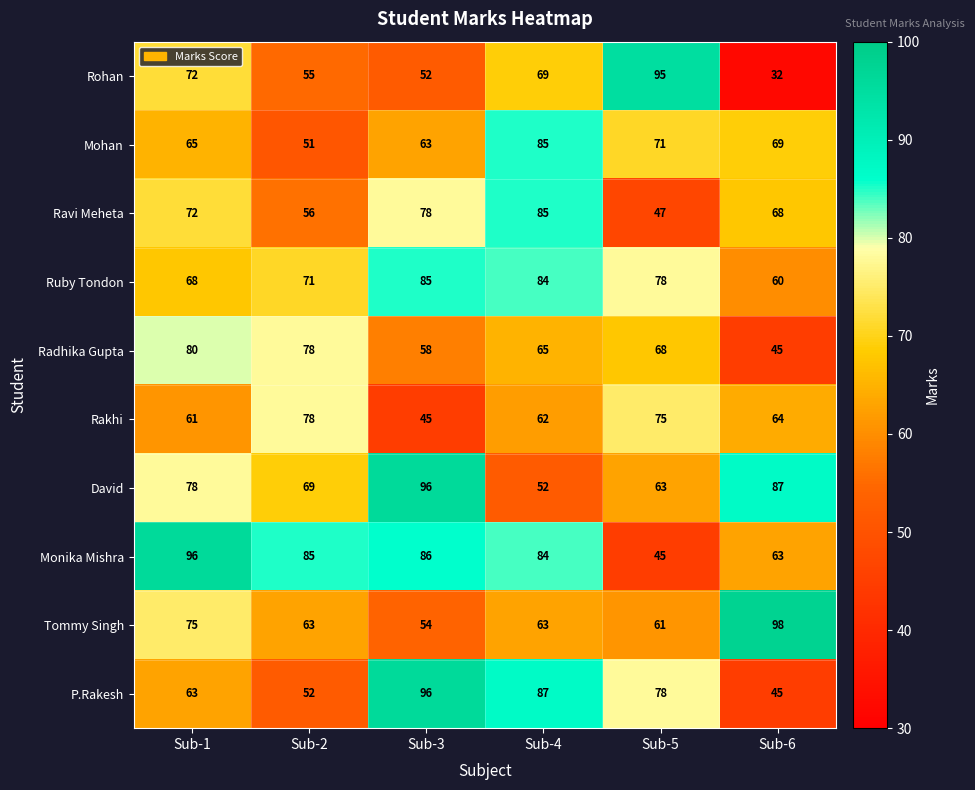

Which label corresponds to the largest value in the chart?

Sub-6